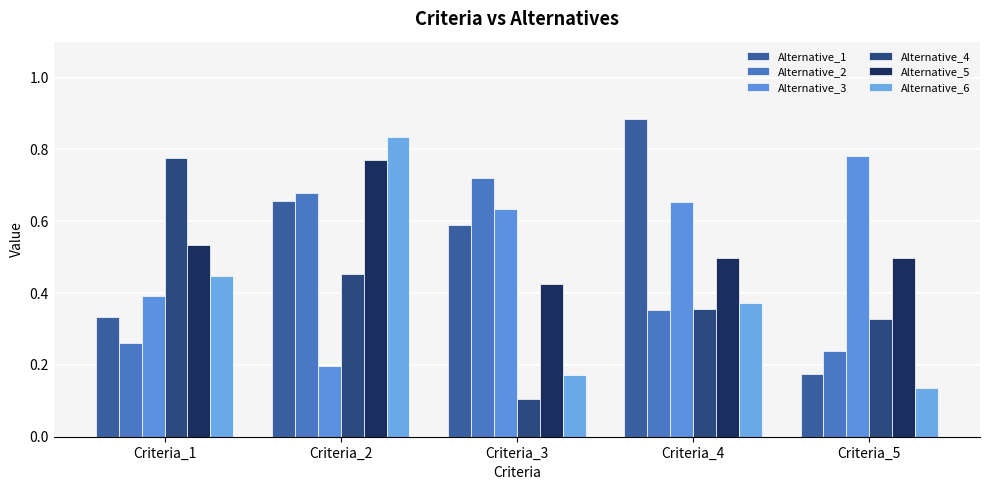

The Alternative_1 series shows 0.1 at Criteria_1. True or false?

False